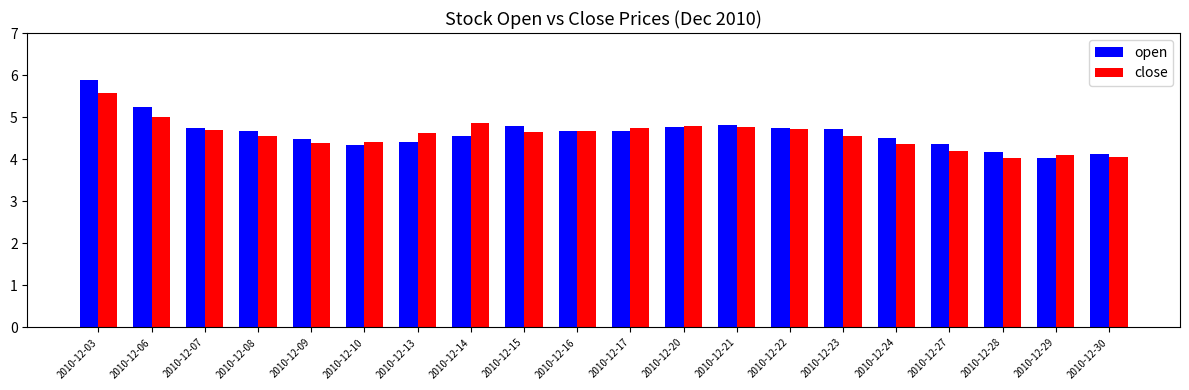

What is the maximum value shown in the chart?

5.9